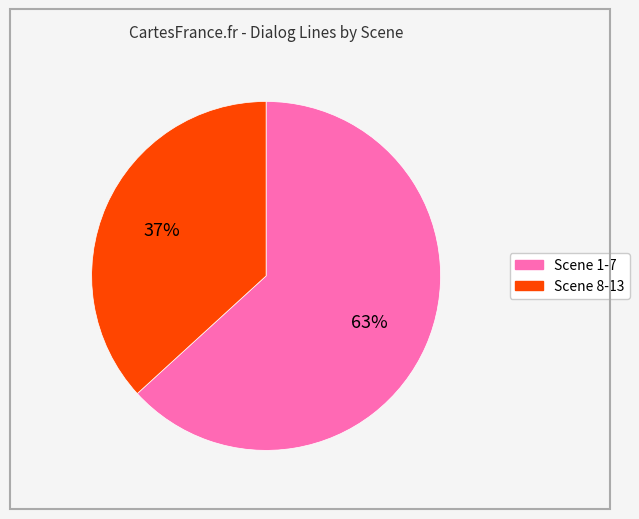

Is there a majority slice in this chart?

Yes